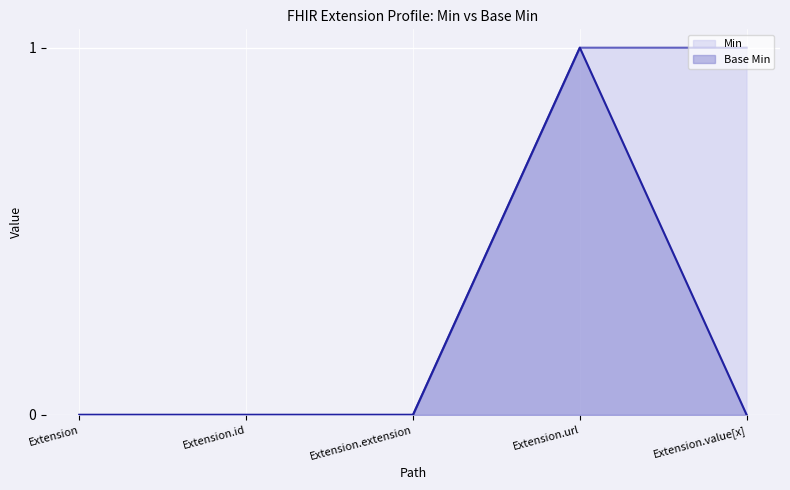

The Base Min (line) series shows 1 at Extension.extension. True or false?

False